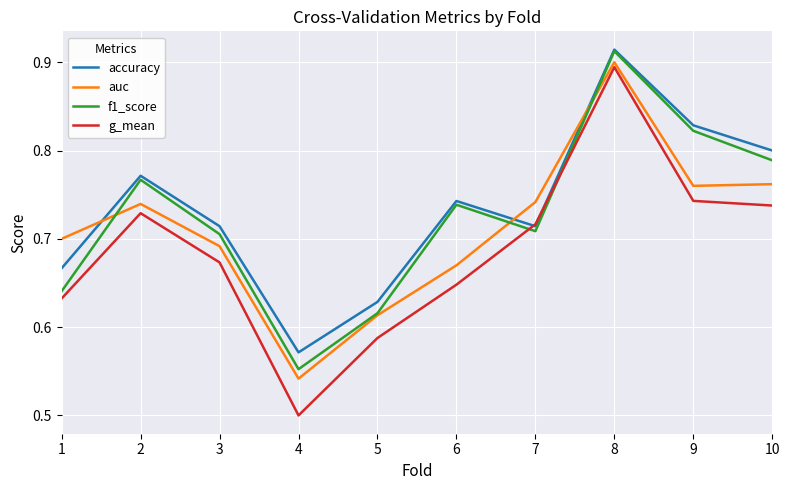

The auc series shows 0.3 at 3. True or false?

False